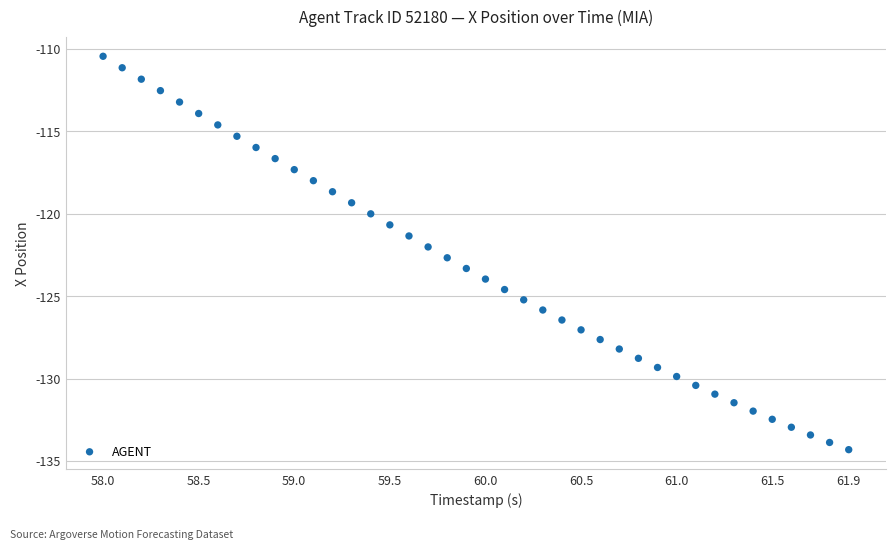

What is the range of X values (max minus min)?

3.9